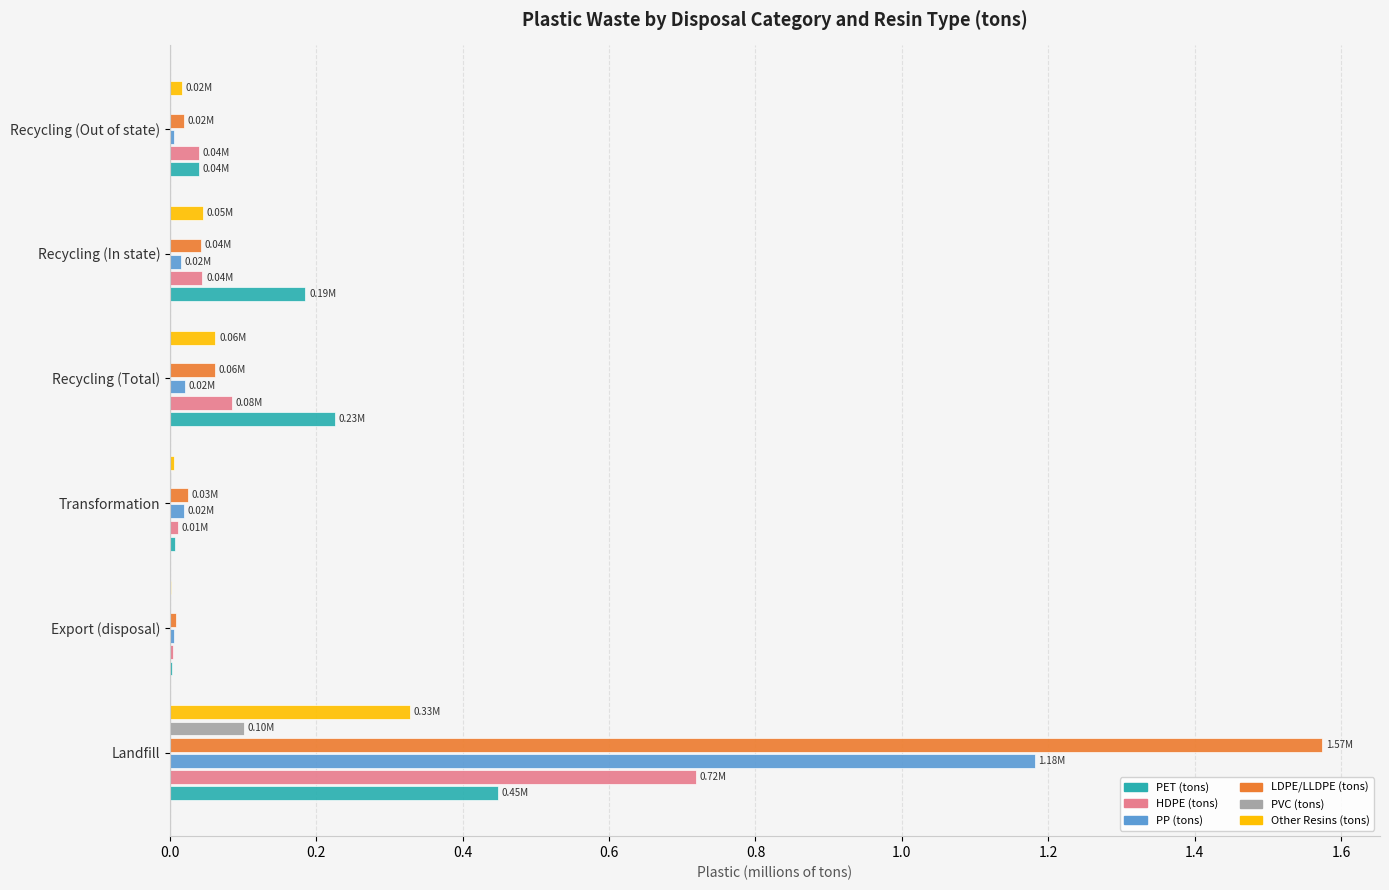

Between Recycling (Total) and Recycling (Out of state), which series saw the biggest shift?

PET (tons)